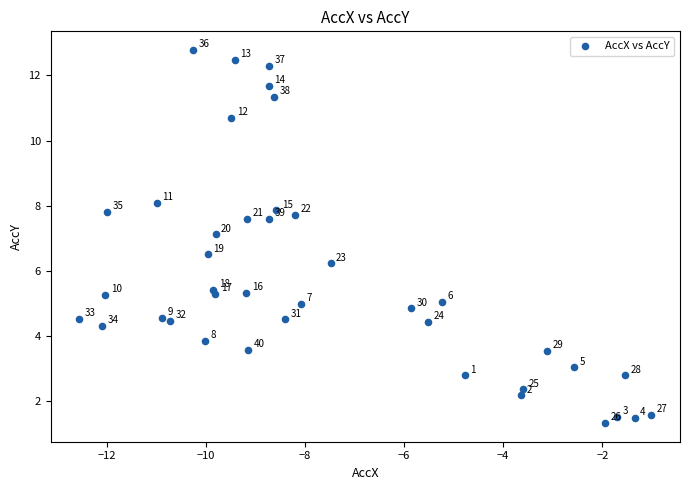

What Y value in the scatter plot is closest to 7?

7.1